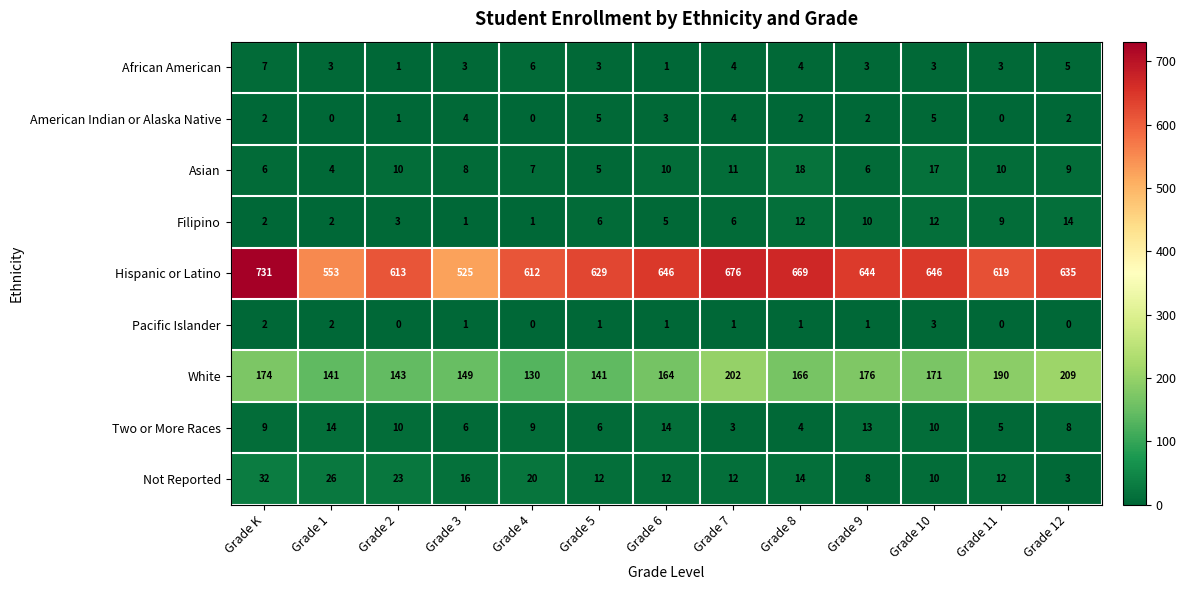

Count the American Indian or Alaska Native values in the range 1 to 4.

8